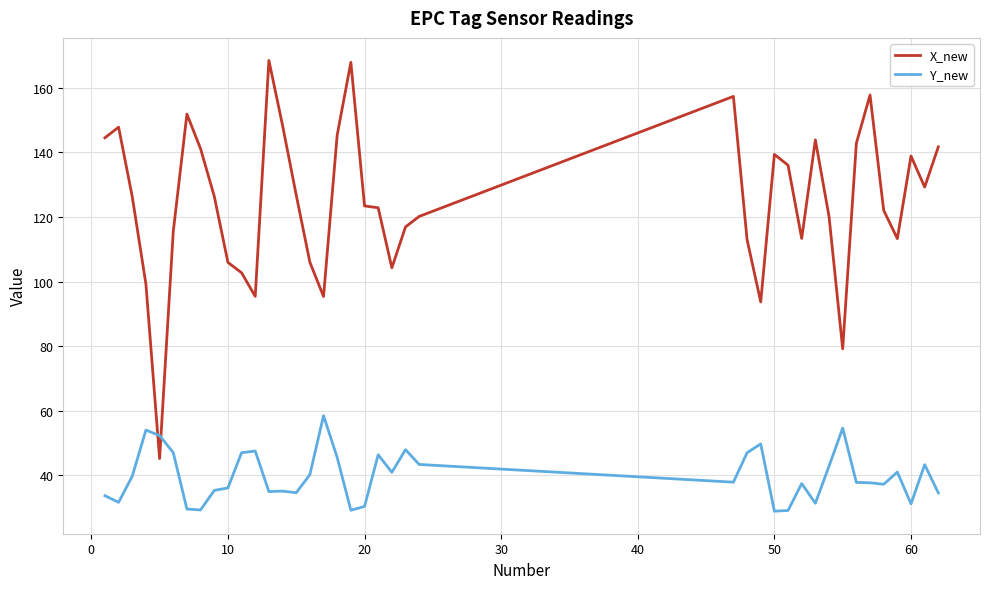

True or false: X_new has more than 0 interior local peaks.

True